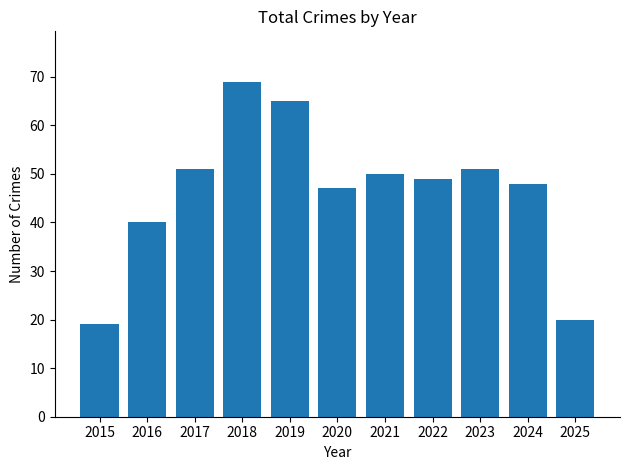

Reading right to left, extract all data points from this chart.

20	48	51	49	50	47	65	69	51	40	19